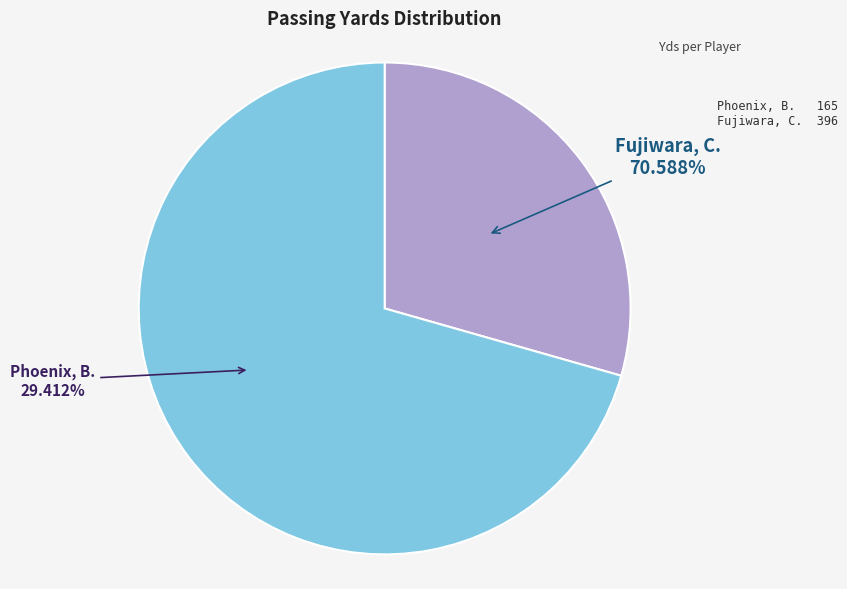

What is the change in value from Phoenix, B. to Fujiwara, C.?

+231